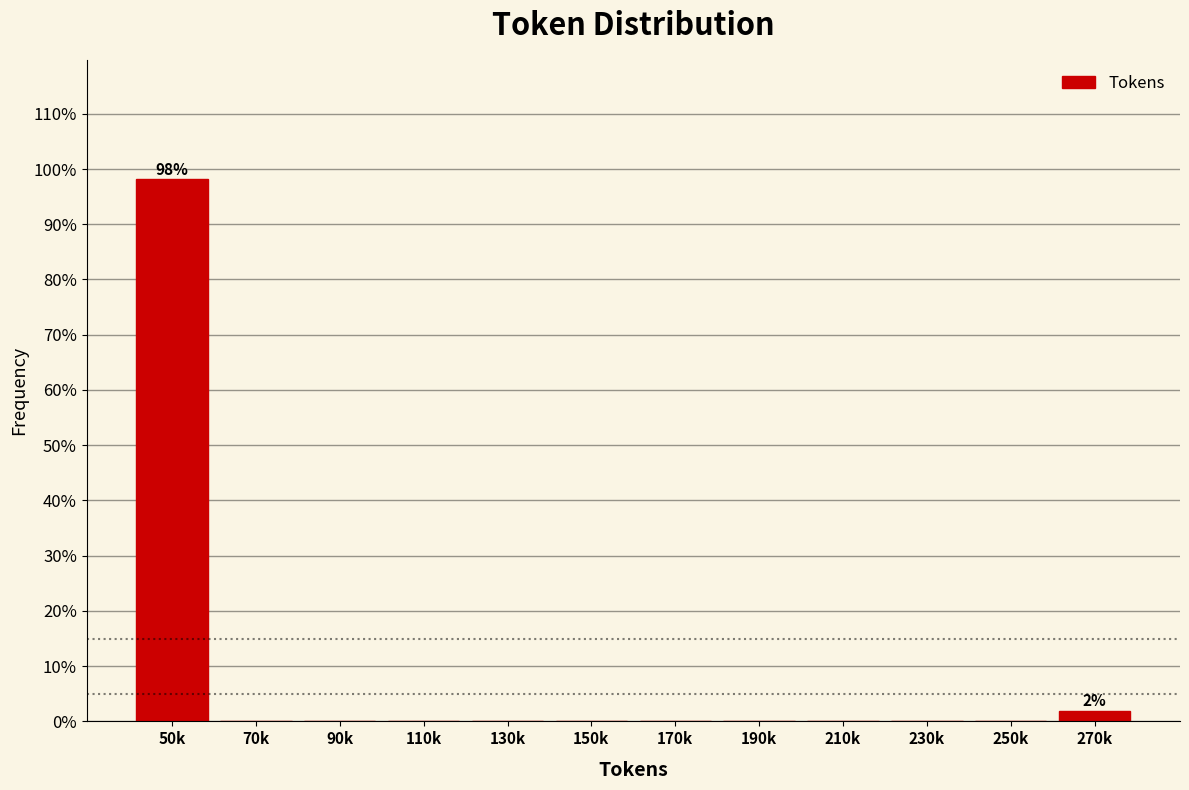

Reading left to right, transcribe all the data shown in this chart.

50k=98.1	70k=0.0	90k=0.0	110k=0.0	130k=0.0	150k=0.0	170k=0.0	190k=0.0	210k=0.0	230k=0.0	250k=0.0	270k=1.9